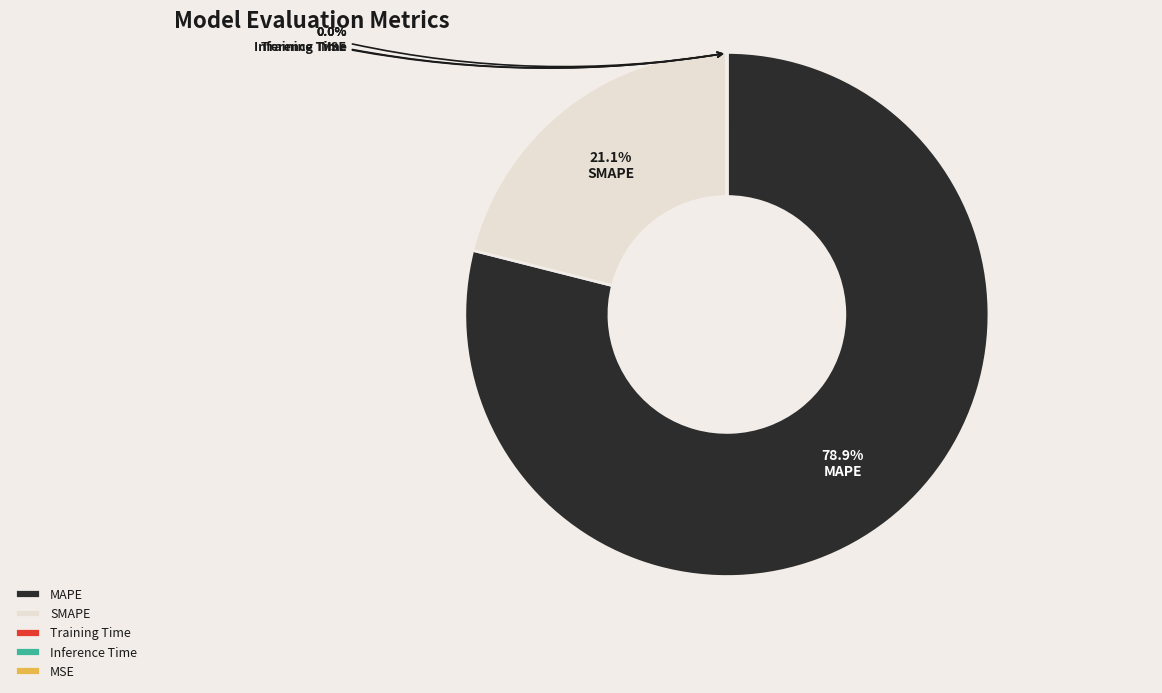

Rank the categories by value from highest to lowest.

MAPE, SMAPE, Training Time, Inference Time, MSE